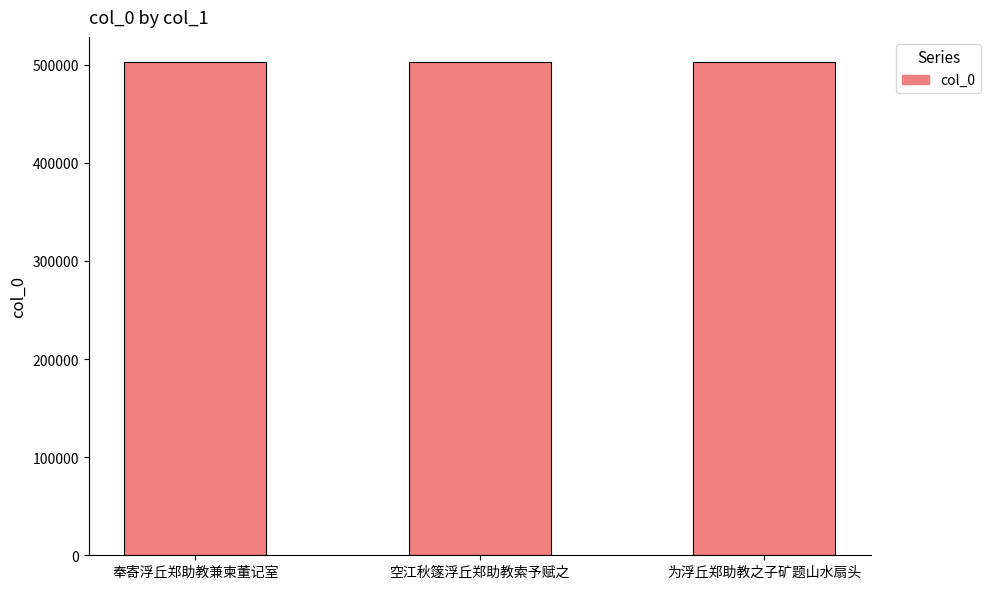

Where is the data nearest to the value 502872?

空江秋篴浮丘郑助教索予赋之